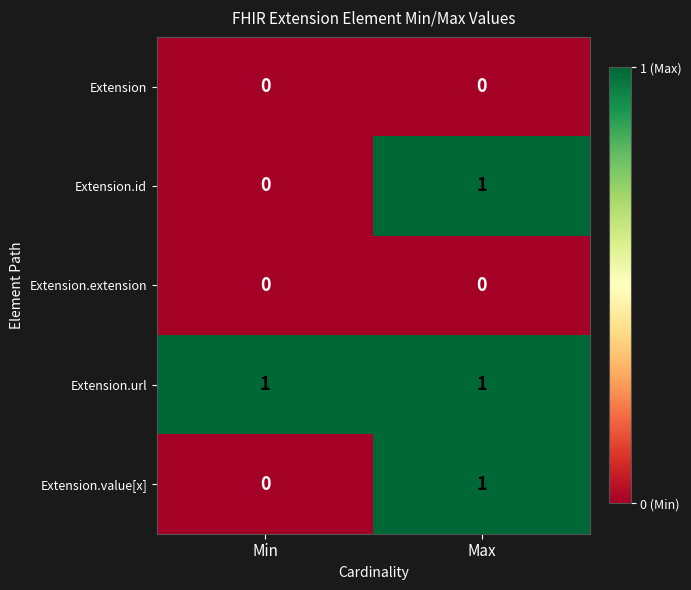

What is the greatest value displayed?

1